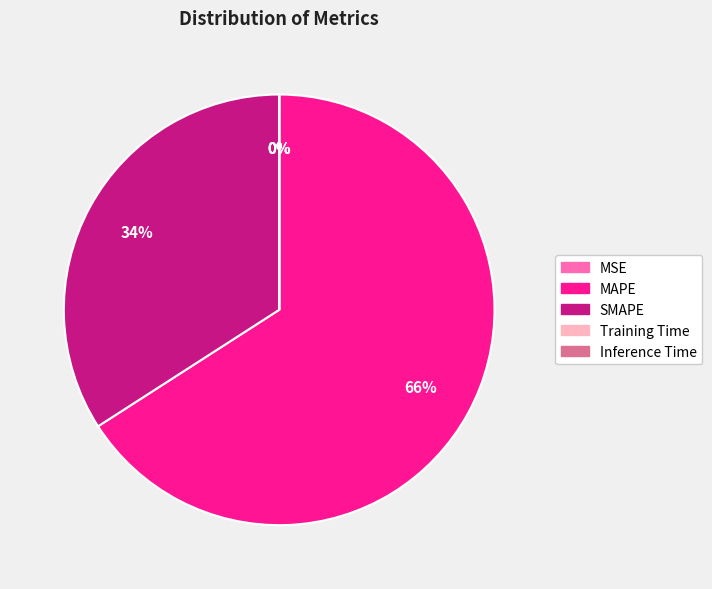

To the nearest percent, what is the difference between the largest and smallest slice percentages?

66%